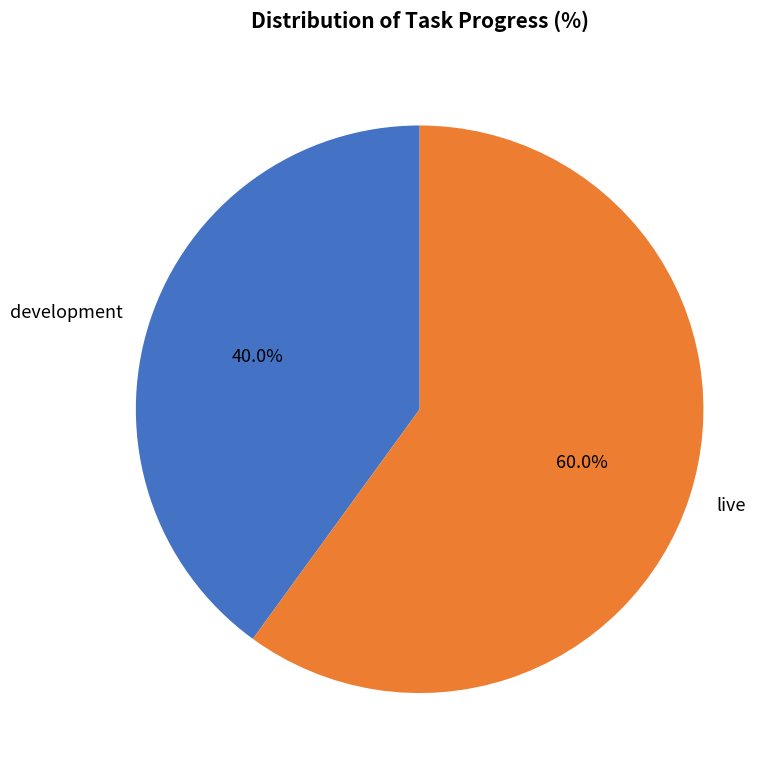

Rank the categories by value from highest to lowest.

live, development